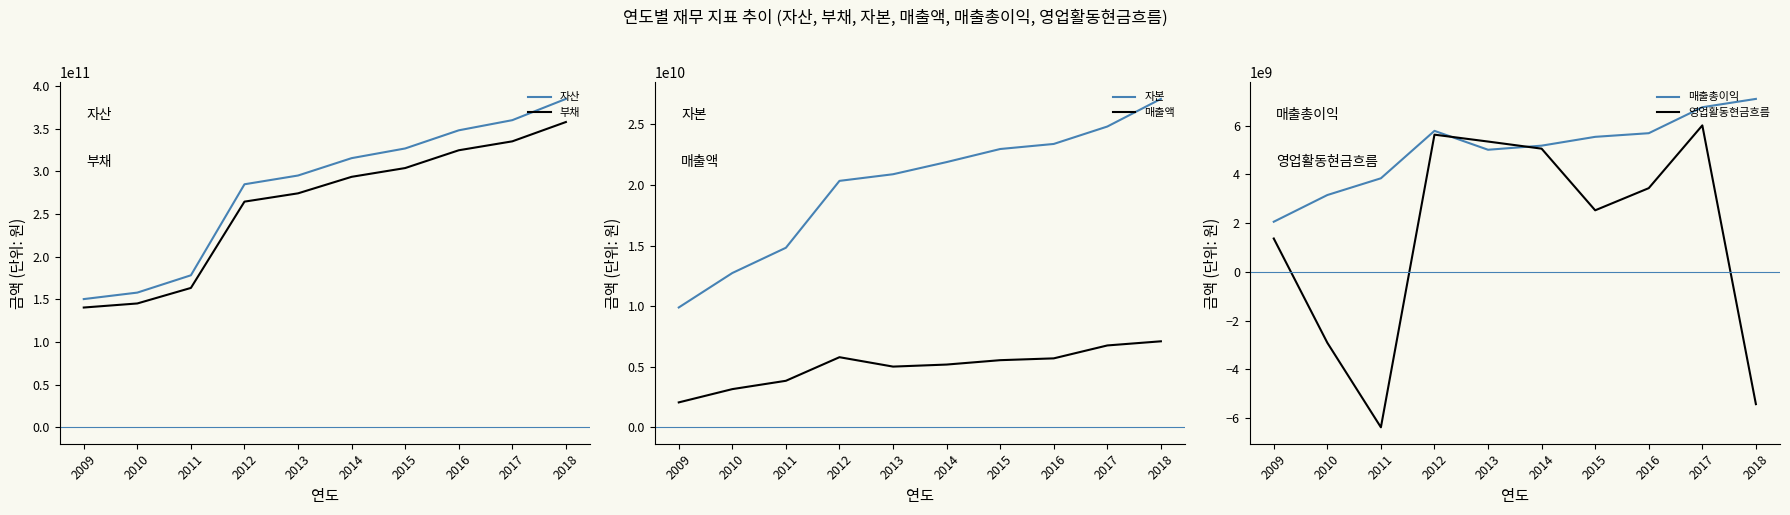

The 부채 series shows 56371116945 at 2009. True or false?

False